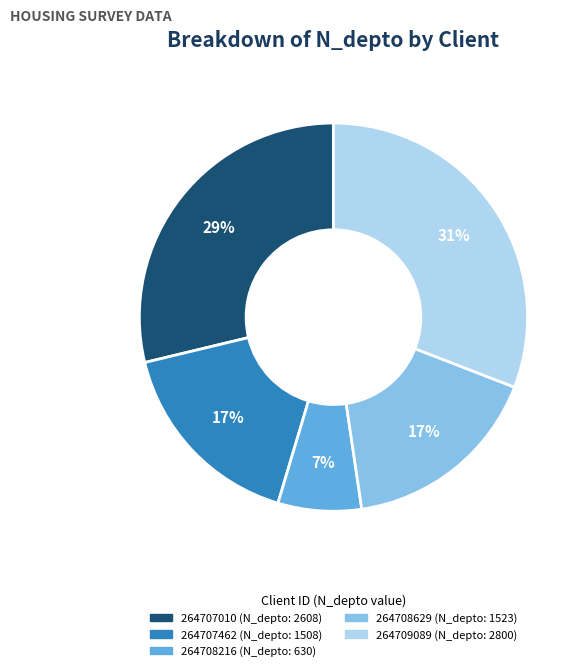

Is it true that 264708629 (N_depto: 1523) is 24% of the pie?

False